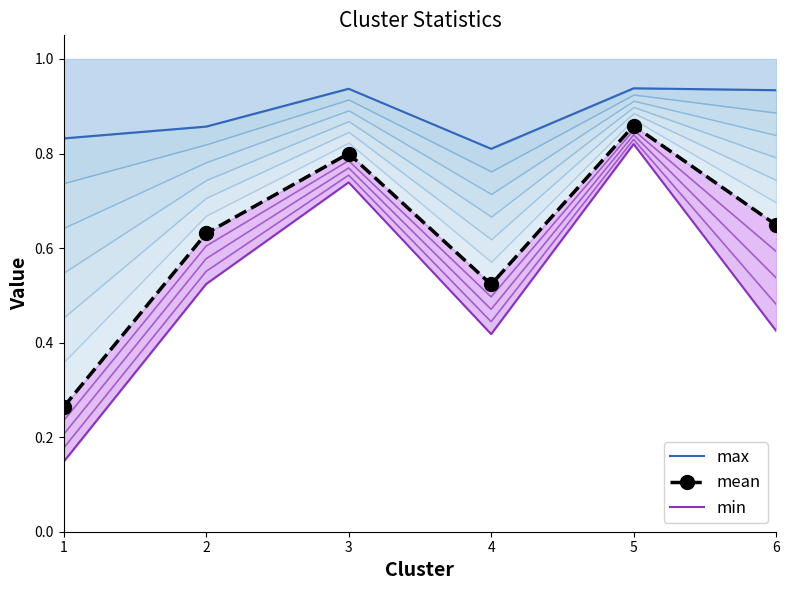

At which category does mean reach its first local peak?

3